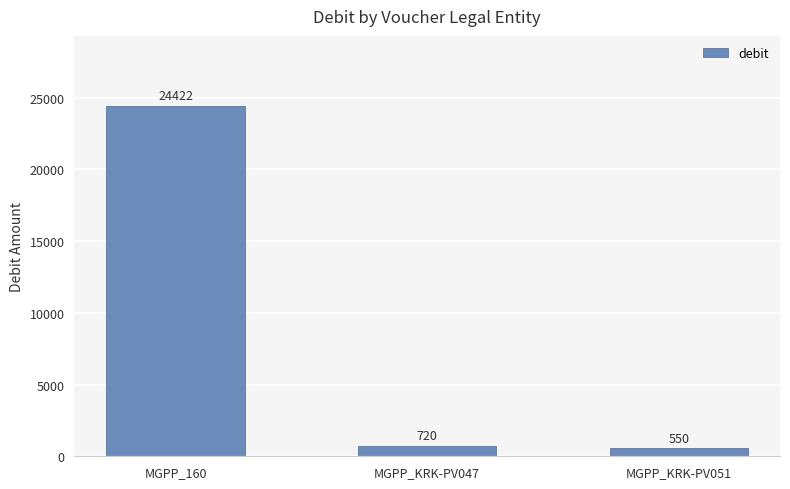

Reading left to right, what are all the values shown in this chart?

24422	720	550